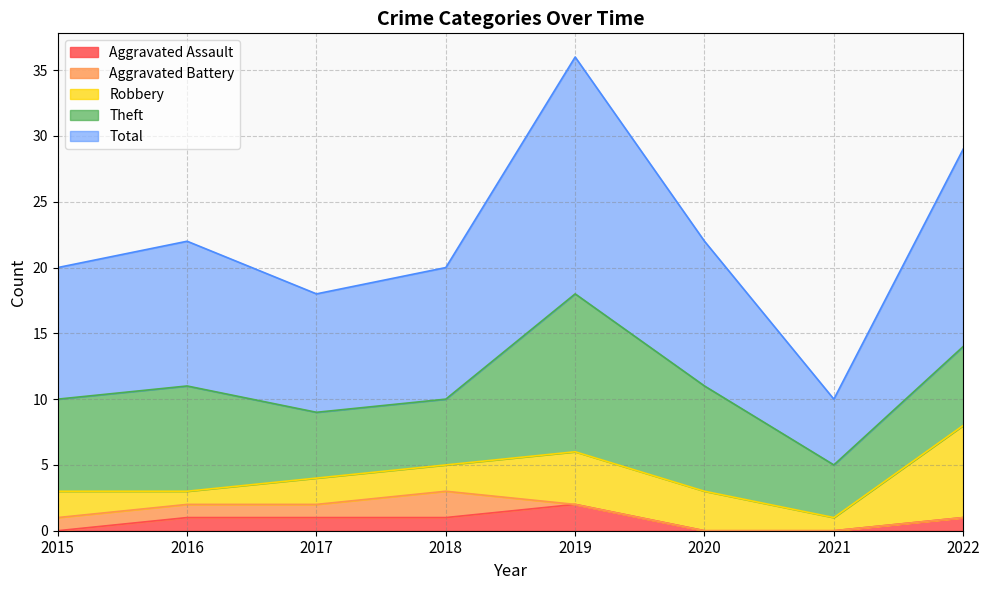

What is the average value of the Aggravated Assault series?

1